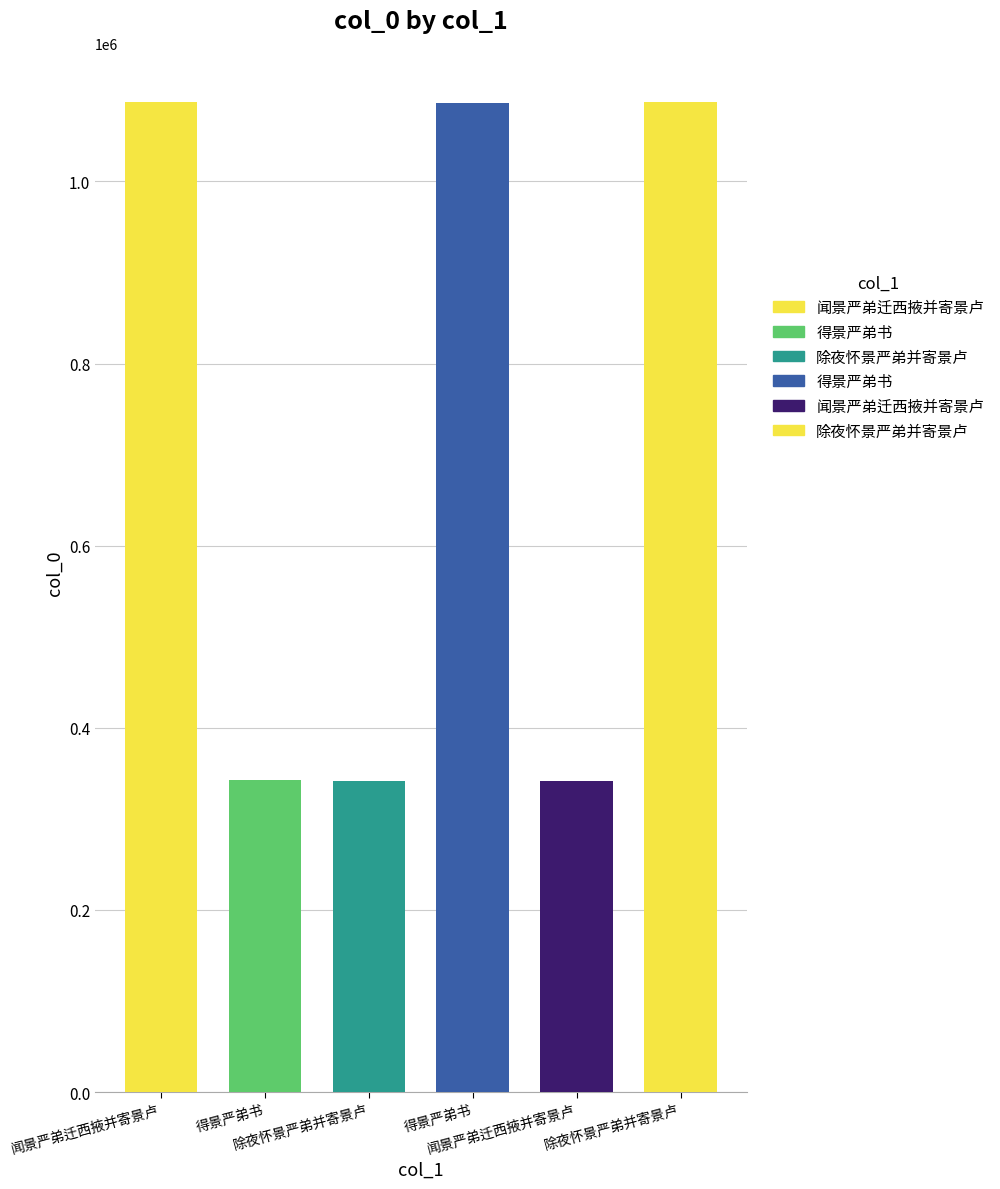

True or false: the data shows 237796 at 闻景严弟迁西掖并寄景卢.

False